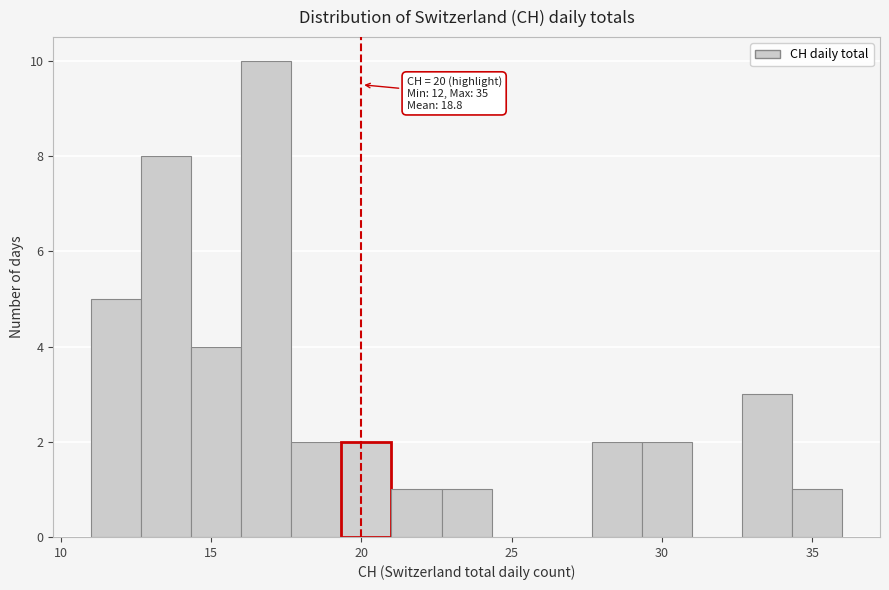

Read against the x-axis, roughly where is the centre of the tallest bar?

17.0